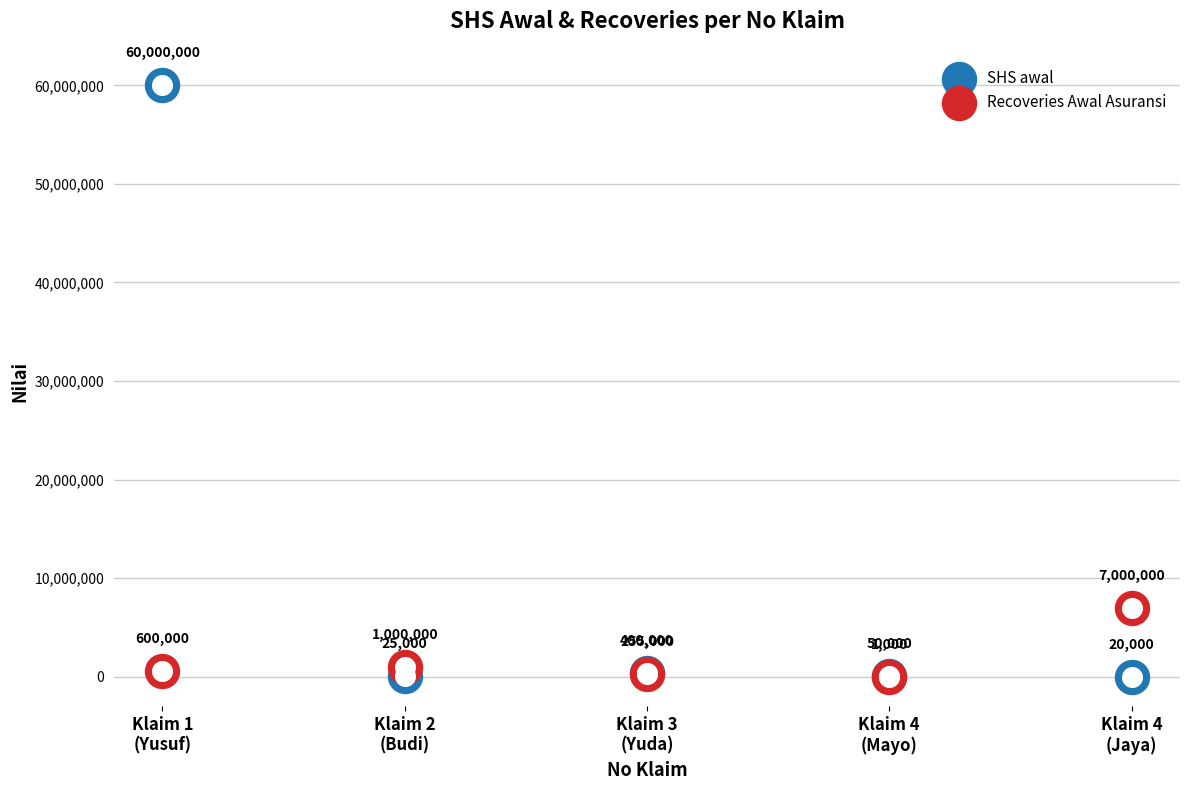

At which category is the sum across all series the highest?

Klaim 1
(Yusuf)